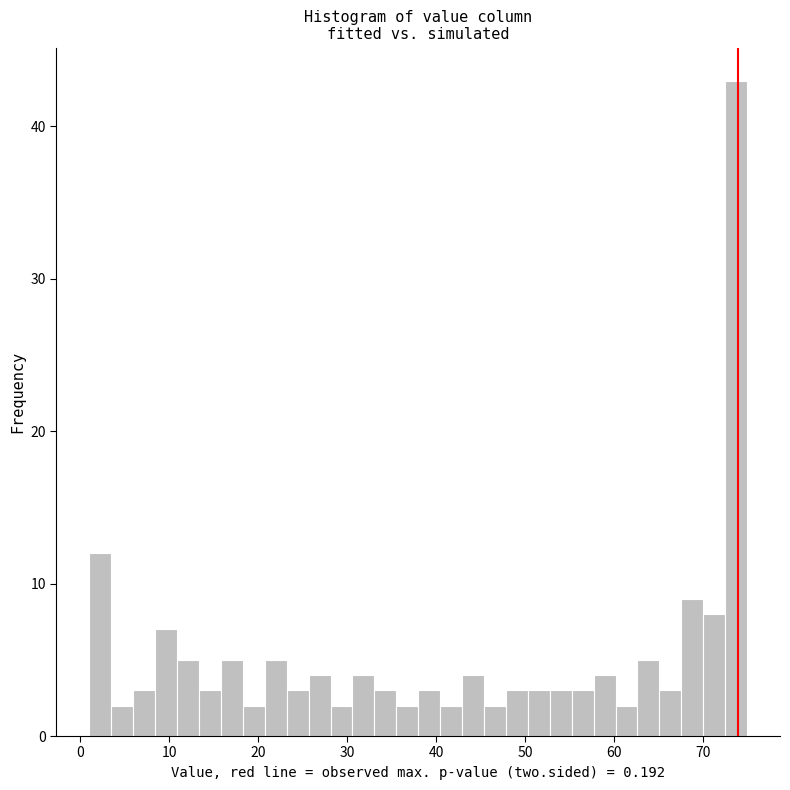

Read against the x-axis, roughly where is the centre of the tallest bar?

74